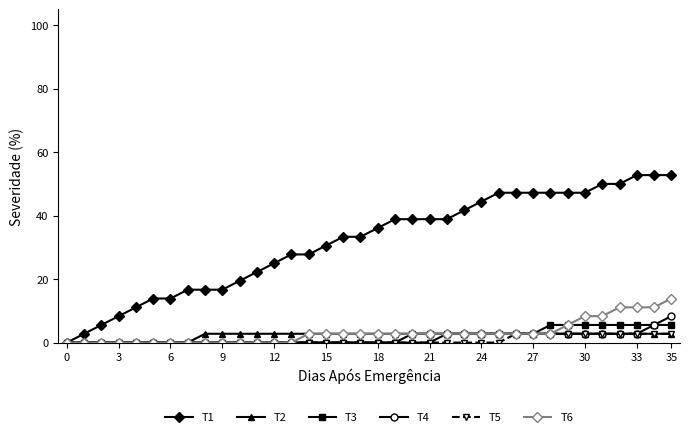

What is the greatest value displayed?

52.8